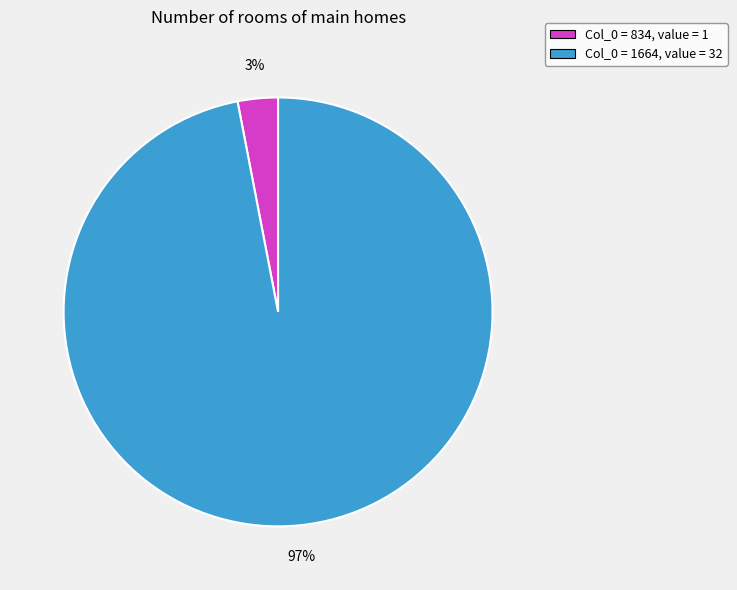

Do Col_0 = 834, value = 1 and Col_0 = 1664, value = 32 together represent more than half of the pie?

Yes